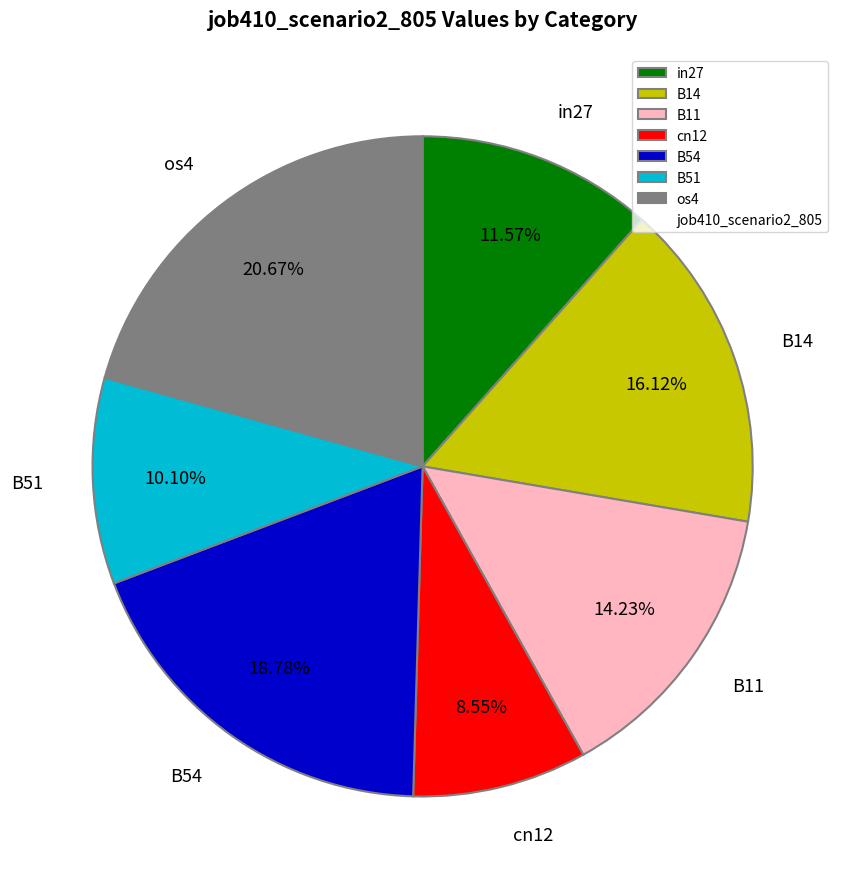

How much of the chart is everything except B54?

81.2%